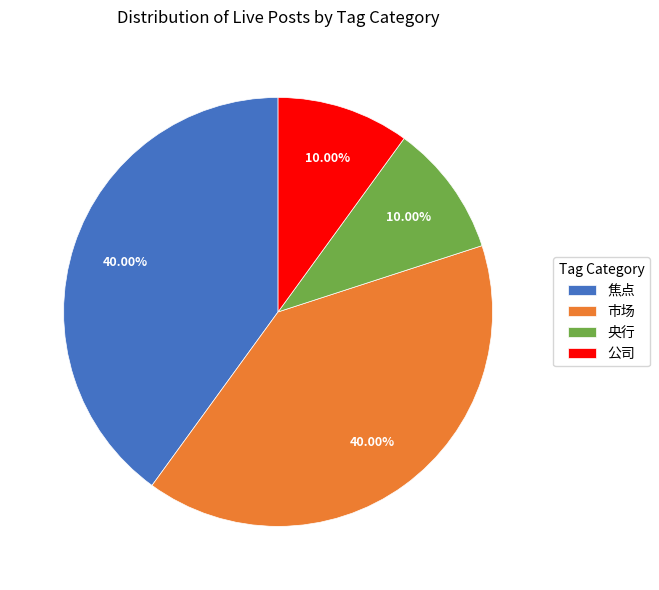

Is there any slice that represents more than half of the pie?

No